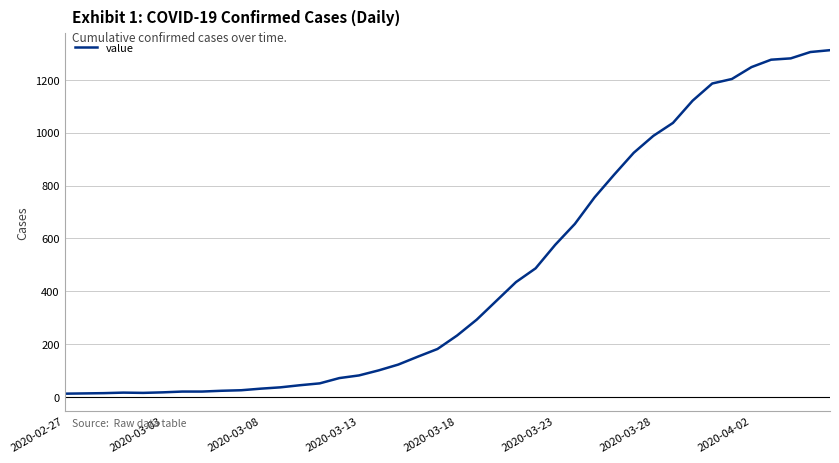

What is the greatest value displayed?

1312